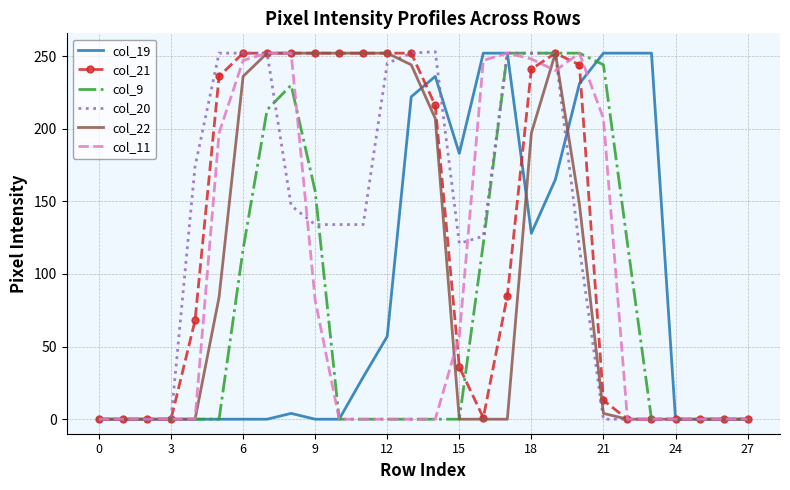

What is the maximum value shown in the chart?

253